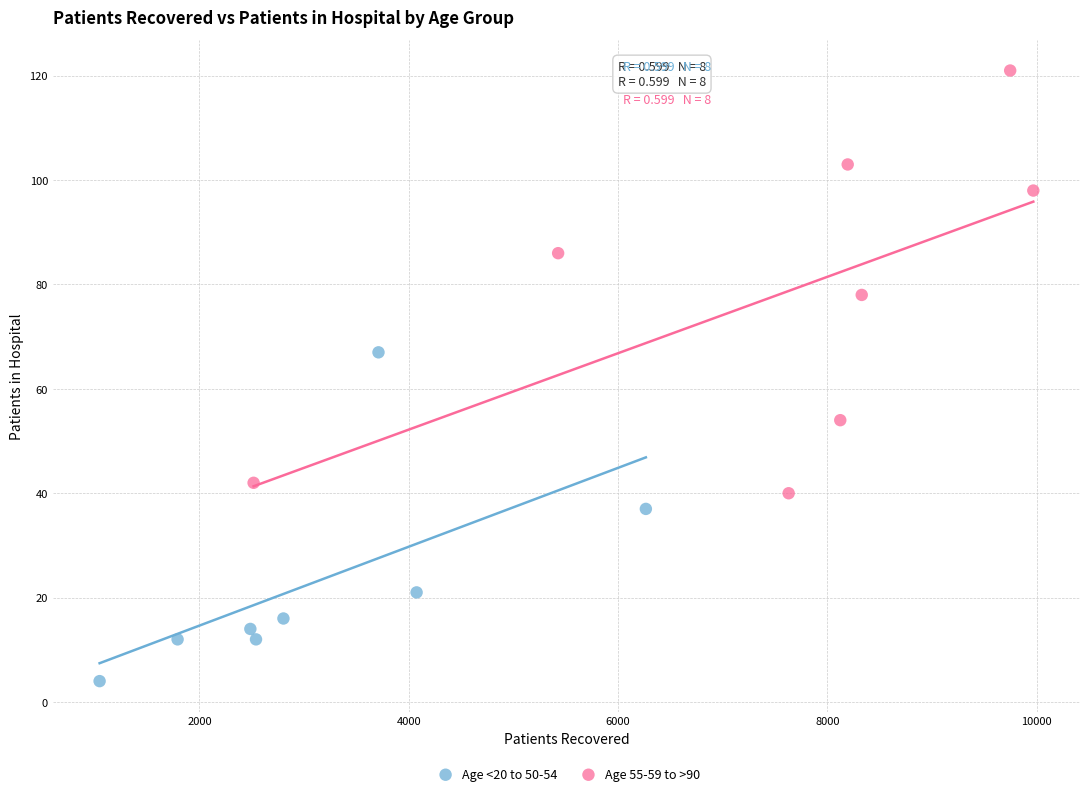

Which series contains the highest Y value?

Age 55-59 to >90